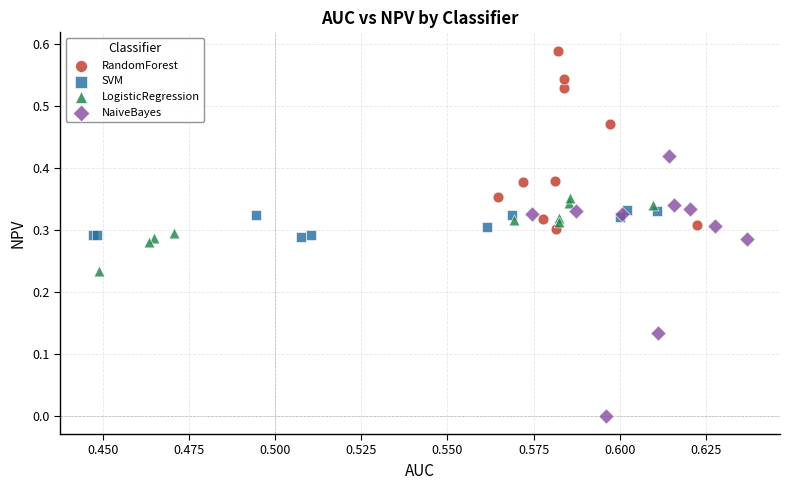

Which series reaches the maximum Y coordinate?

RandomForest